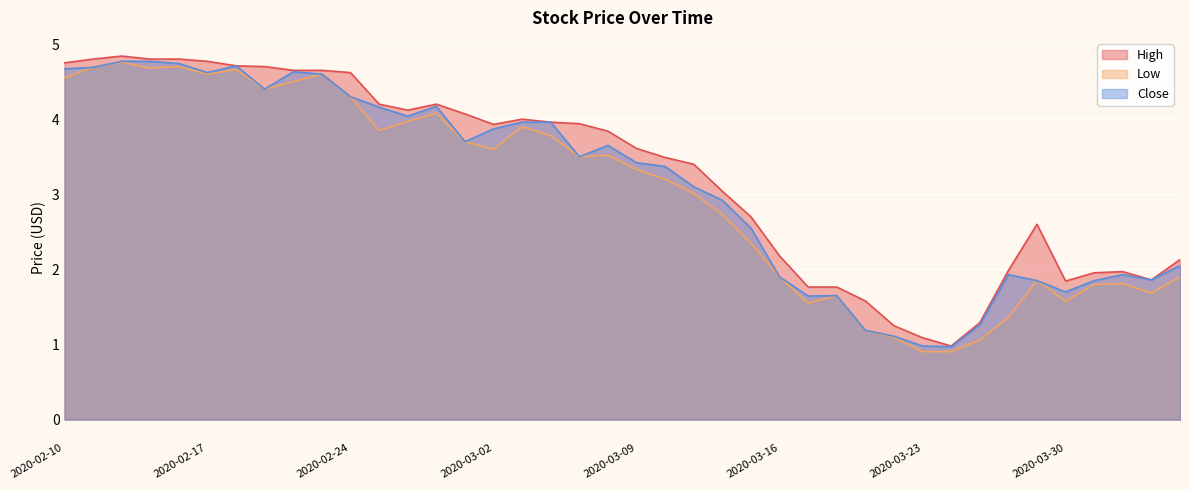

Count the number of categories in the chart.

40